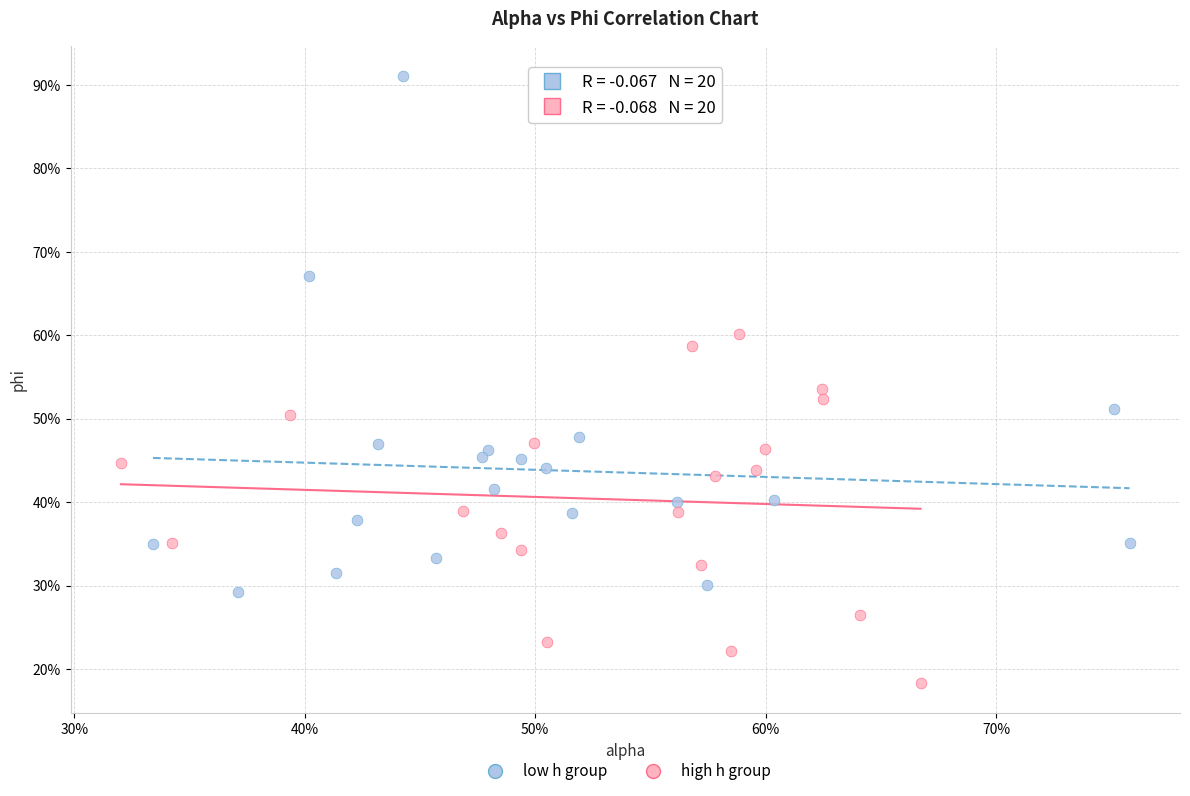

Which series contains the highest Y value?

low h group